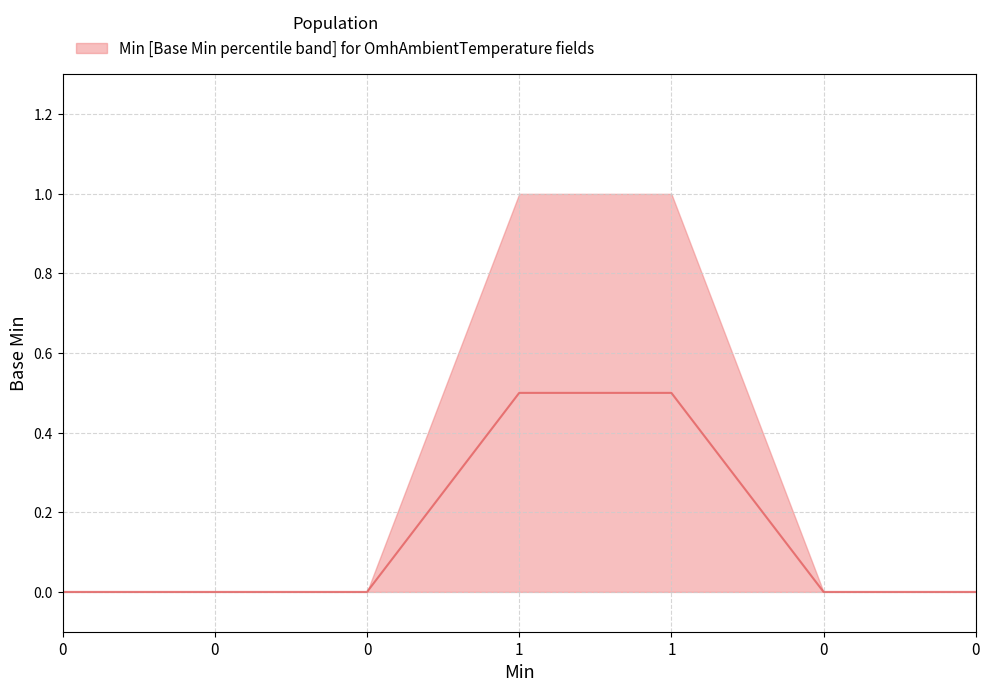

Is it true that median equals 1 at OmhAmbientTemperature.ambientTemperature?

False